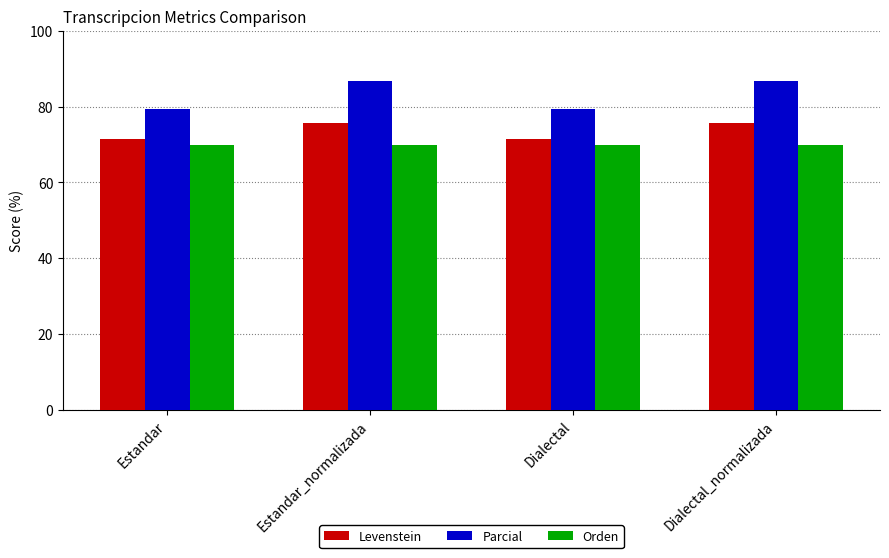

What is the average value of the Orden series?

69.8